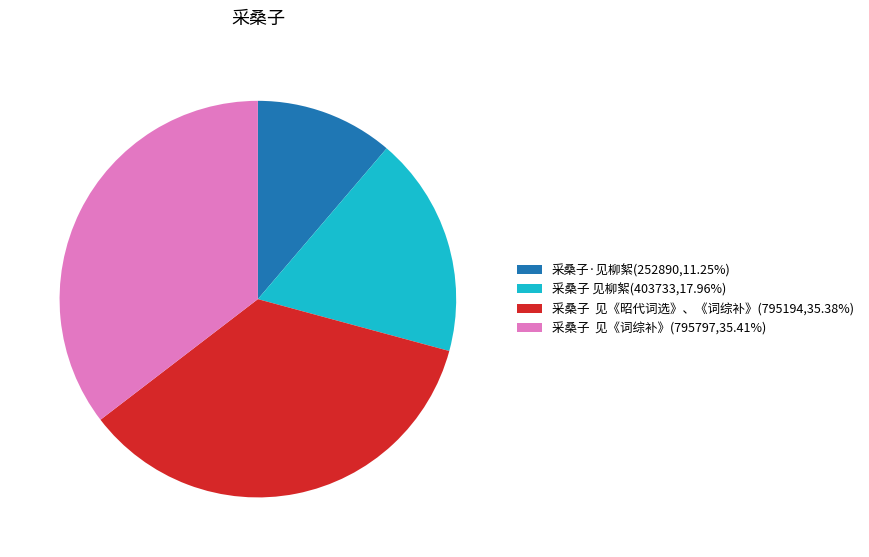

Combined, do 采桑子 见《词综补》(795797,35.41%) and 采桑子 见柳絮(403733,17.96%) account for over 50%?

Yes